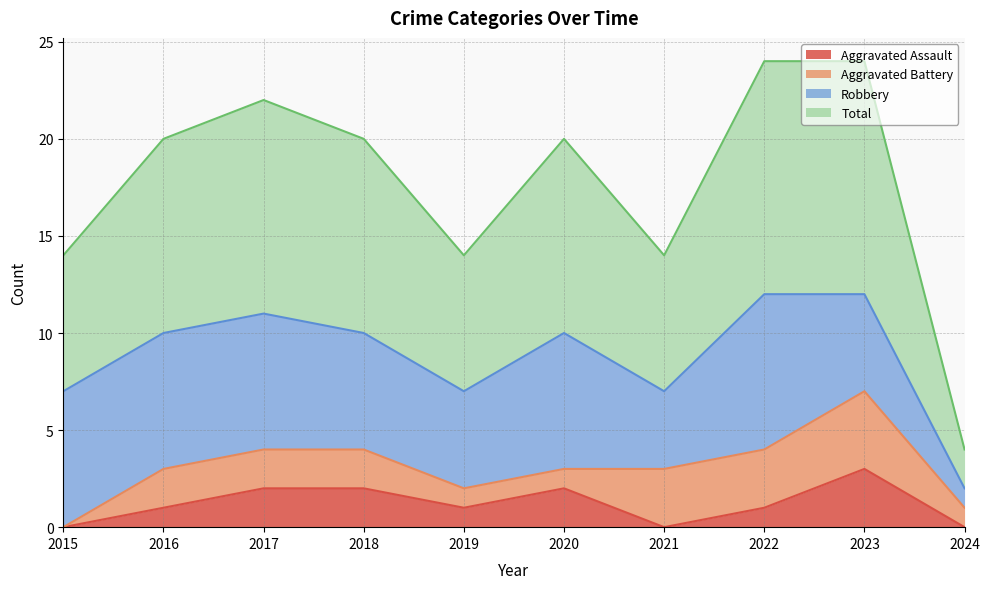

Where is the first local maximum for Total?

2017